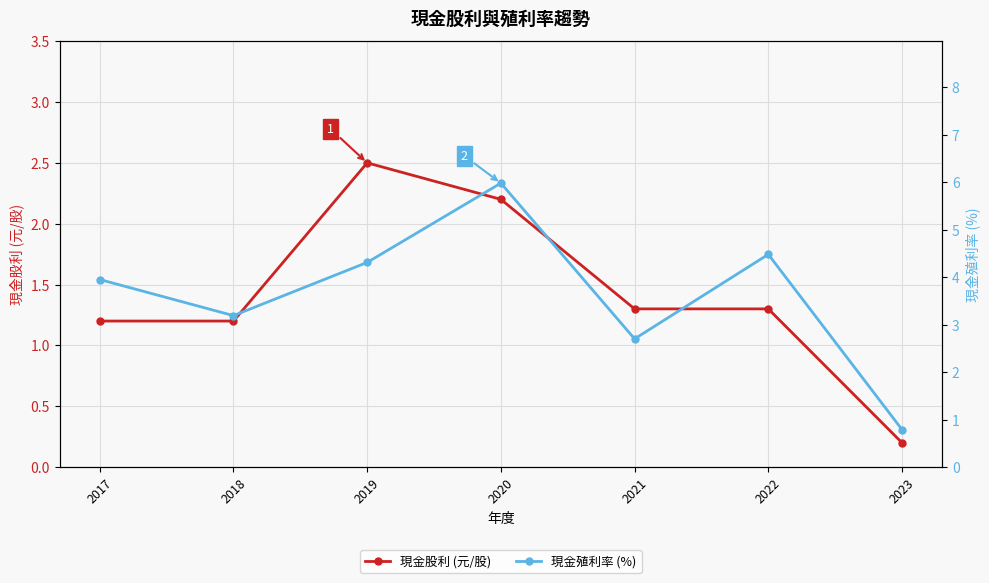

True or false: 現金股利 (元/股) and 現金殖利率 (%) intersect in this chart.

False